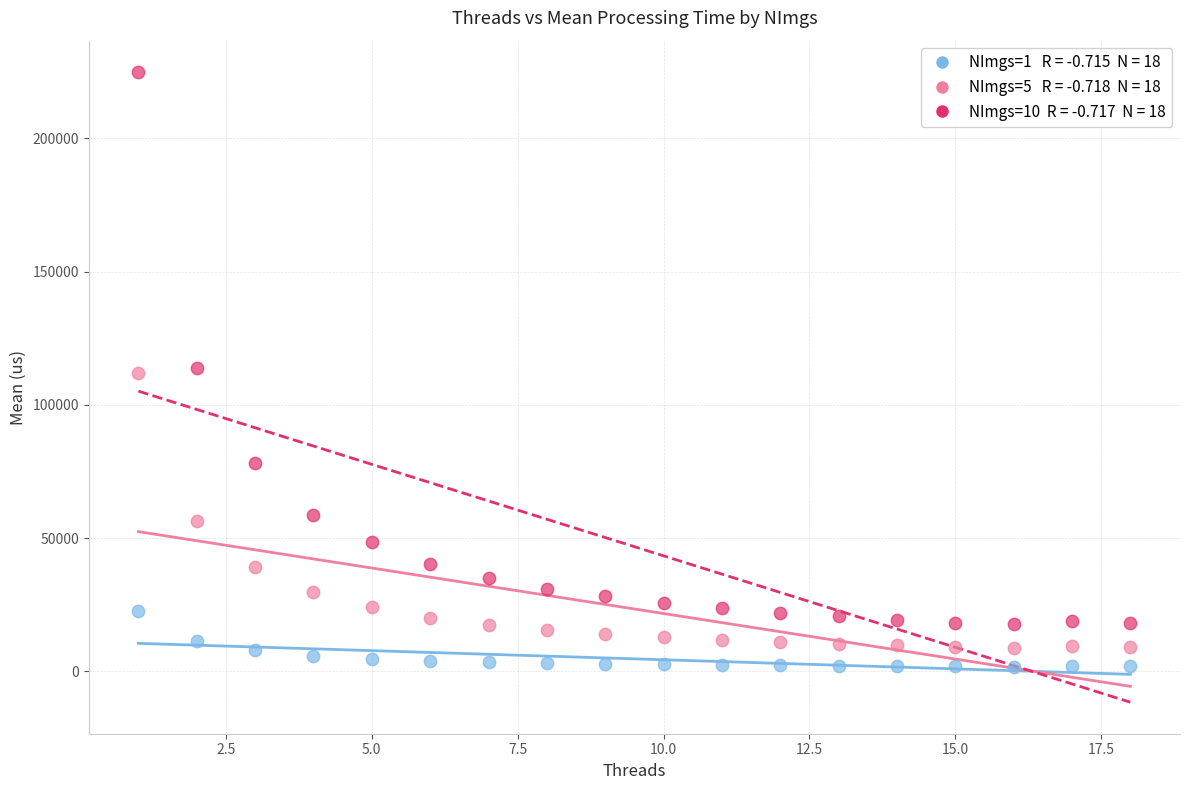

Across all data points, what is the range of Y values (max minus min)?

223065.1